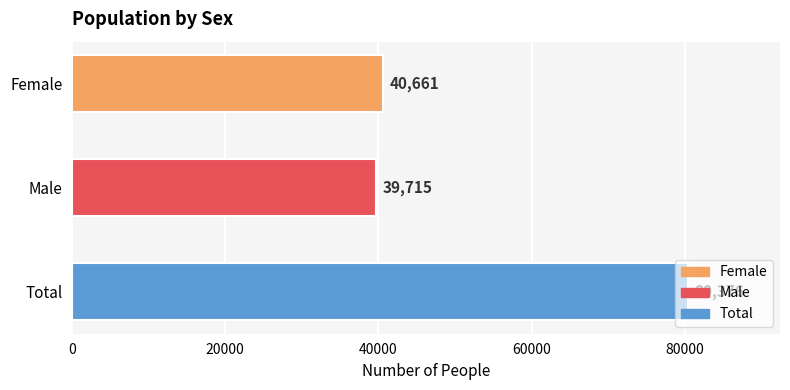

Rank the categories by value from lowest to highest.

Male, Female, Total